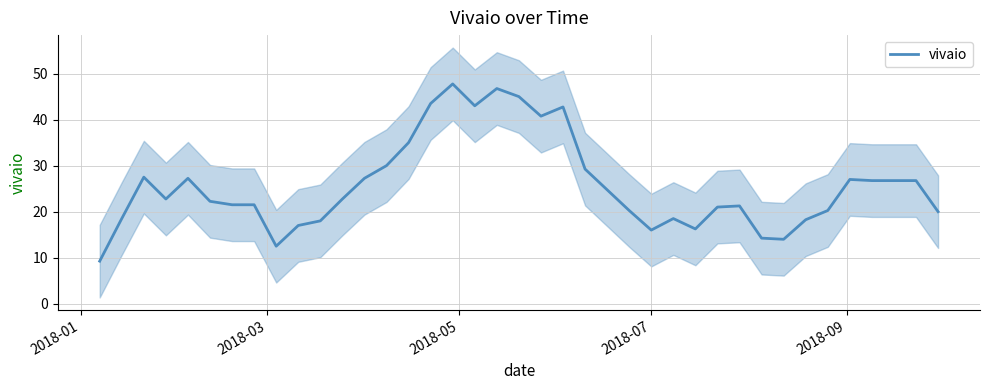

How many interior local valleys (lower than both neighbors) does the data have?

7